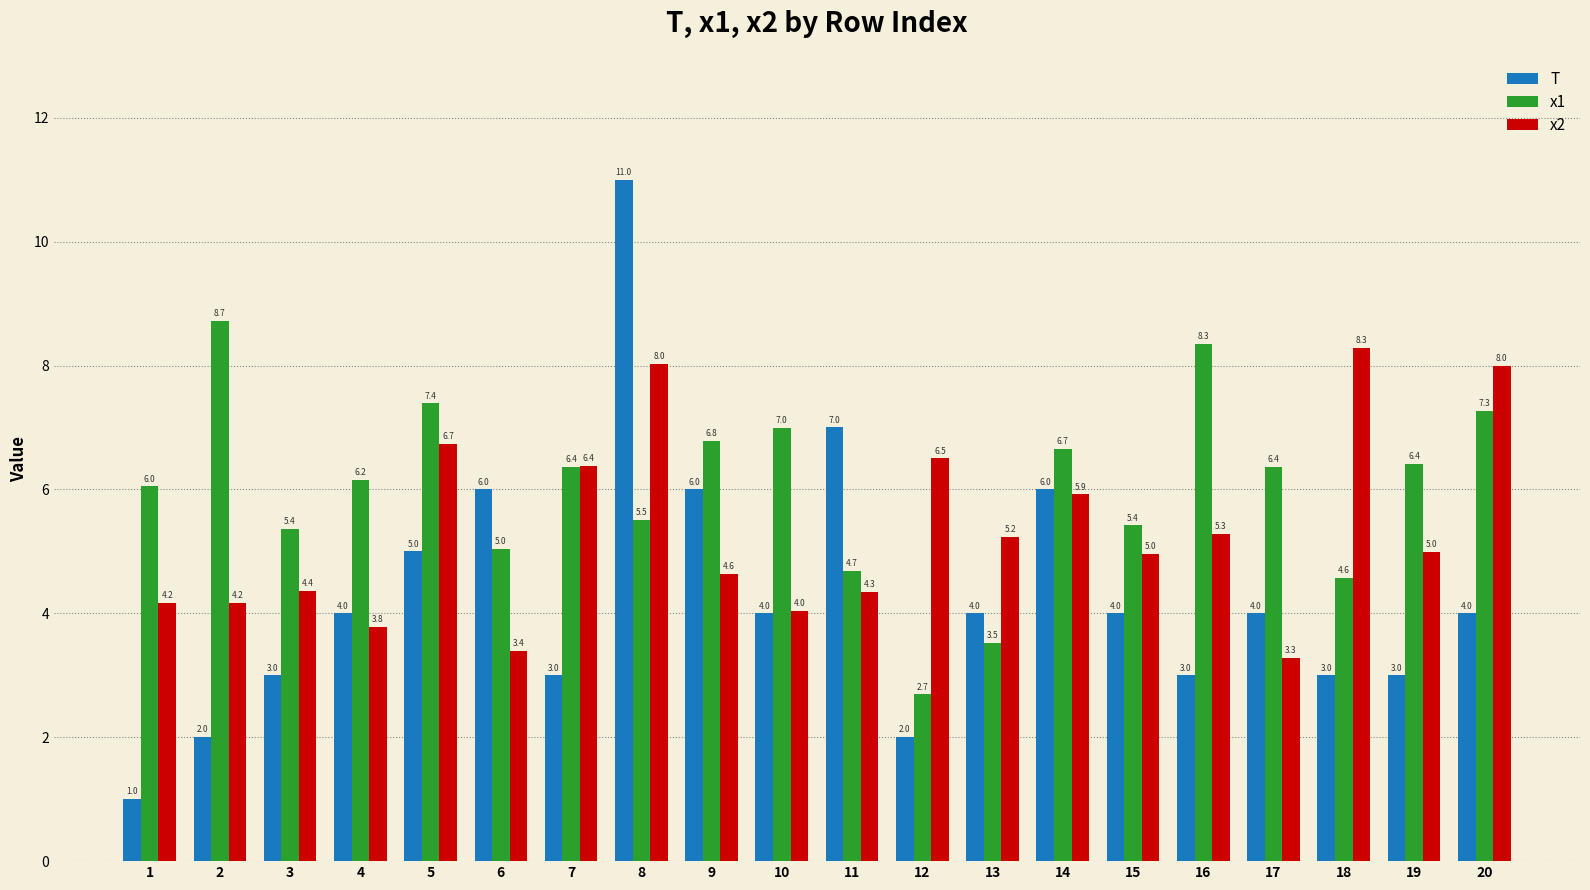

At which category does the chart reach its minimum across all series?

1